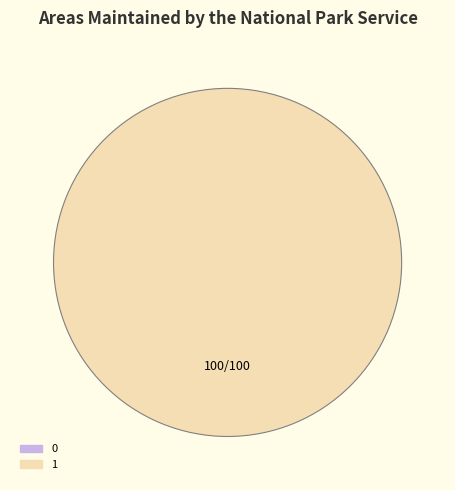

Is 0 the majority of the pie?

No